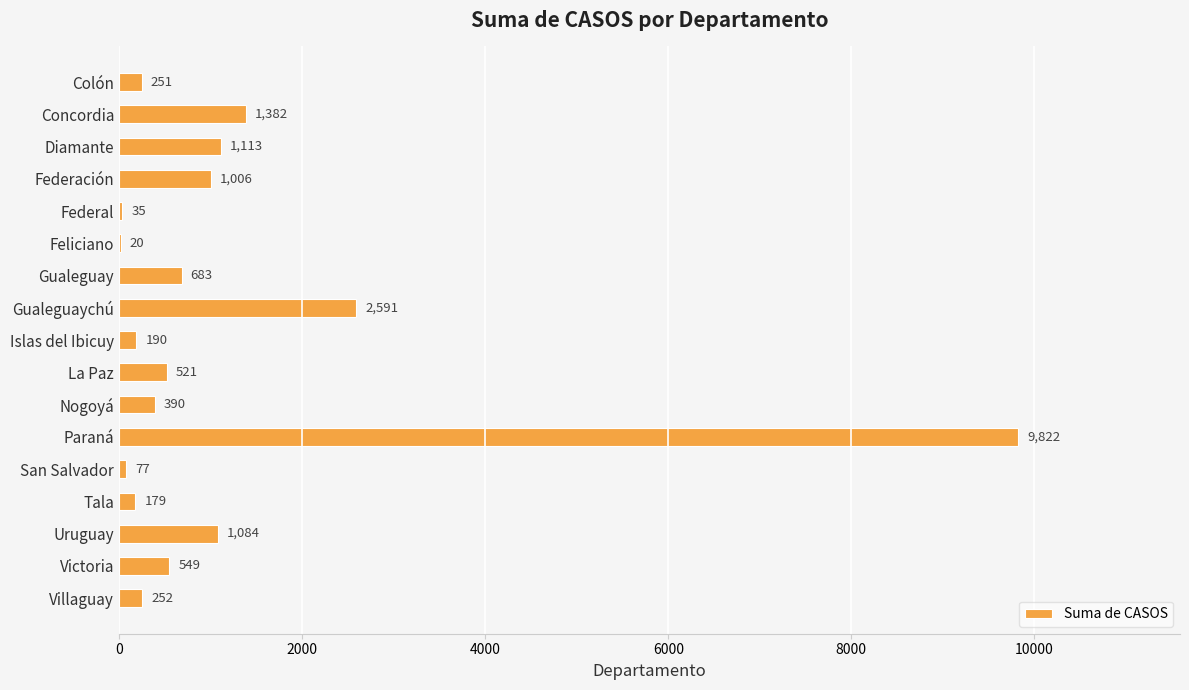

What is the sum of the values at Colón and Diamante?

1364